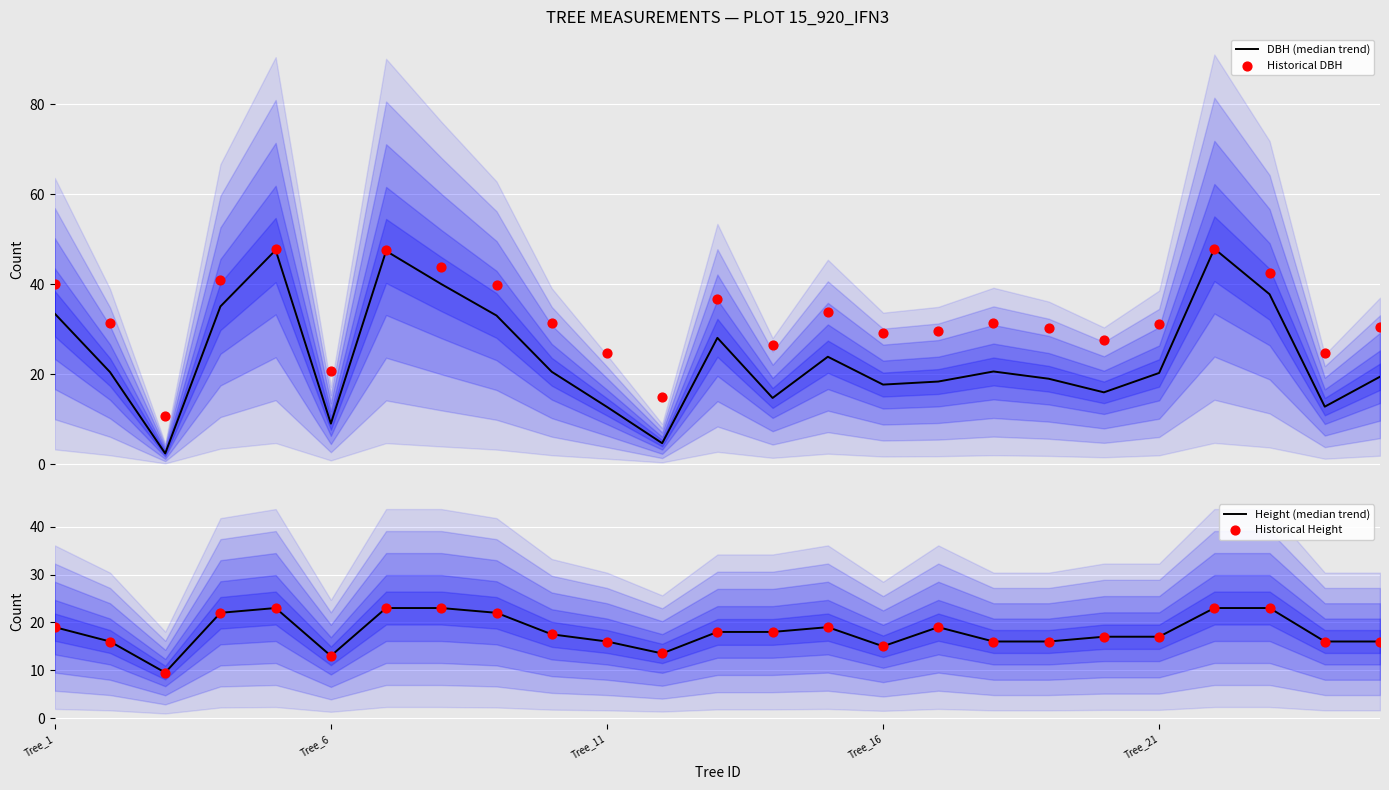

Which series has the largest Y range (max minus min)?

DBH (median trend)